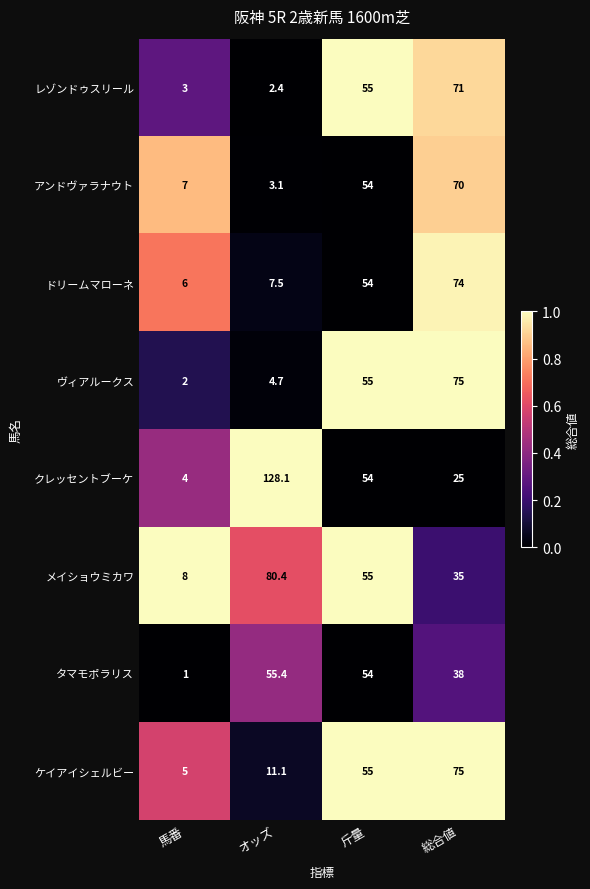

Read the ヴィアルークス value at 総合値.

75.0